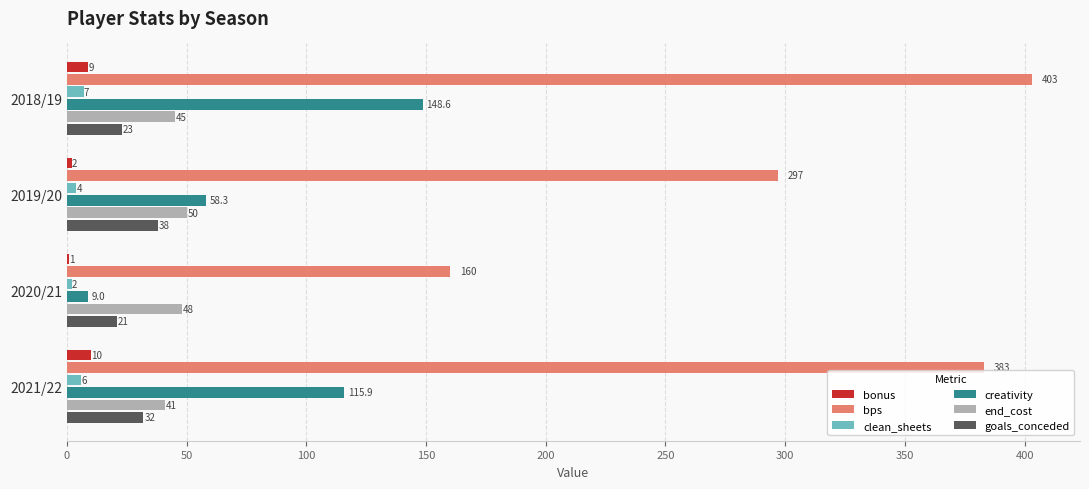

What is the greatest value displayed?

403.0